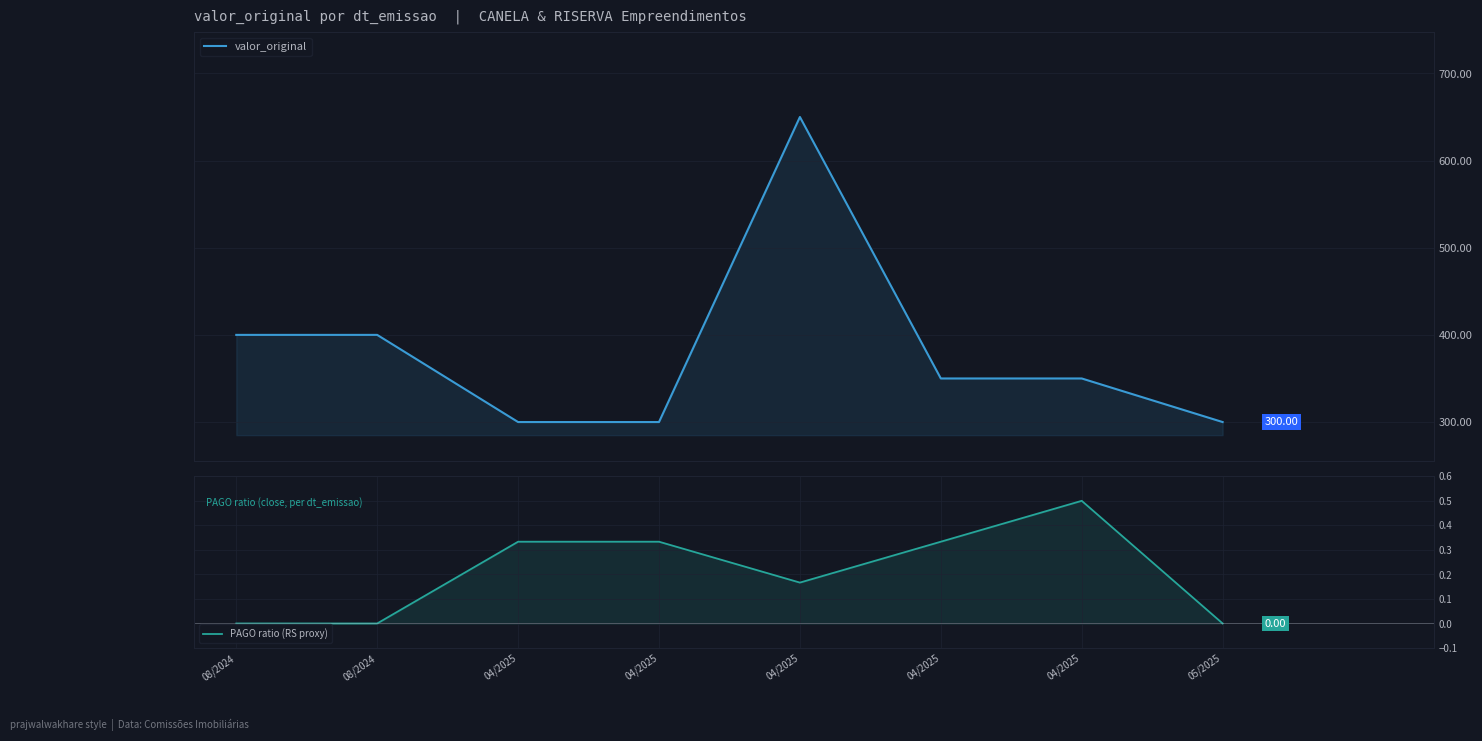

How many values in the PAGO ratio (RS proxy) series exceed 0?

5